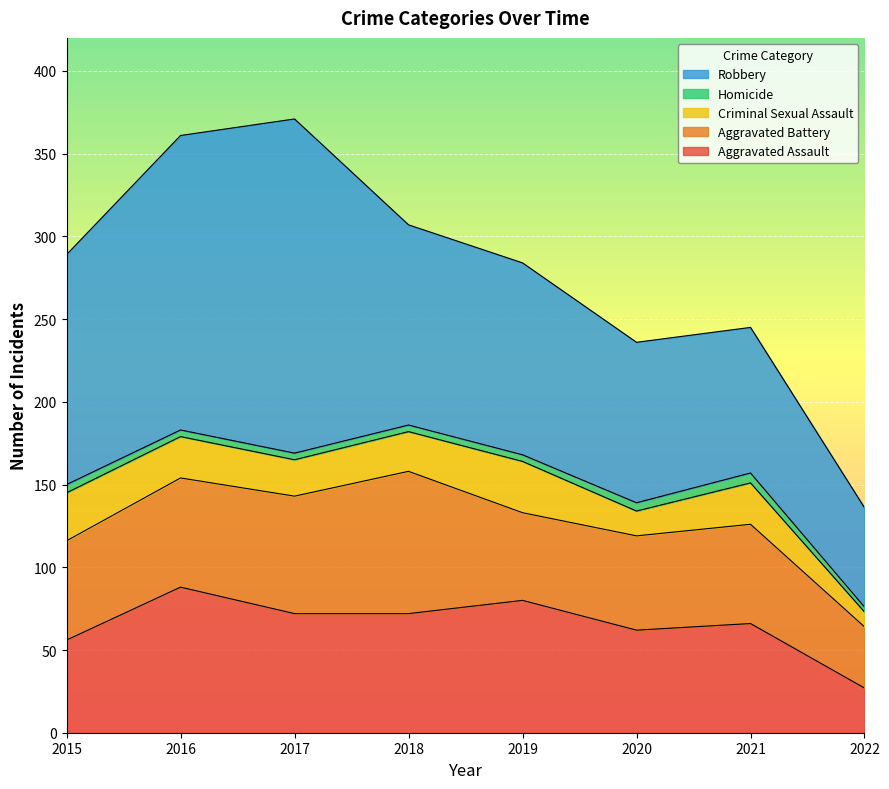

Which series changed the most between 2015 and 2020?

Robbery